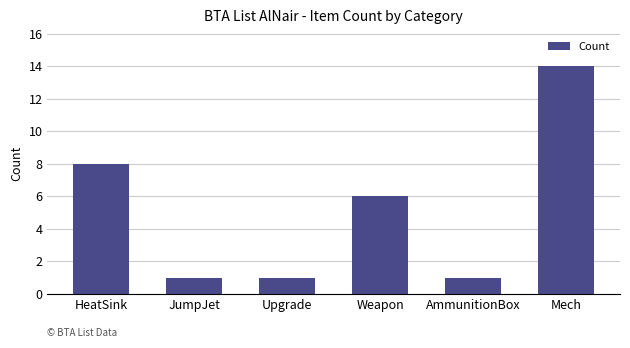

Reading right to left, transcribe all the data shown in this chart.

14	1	6	1	1	8